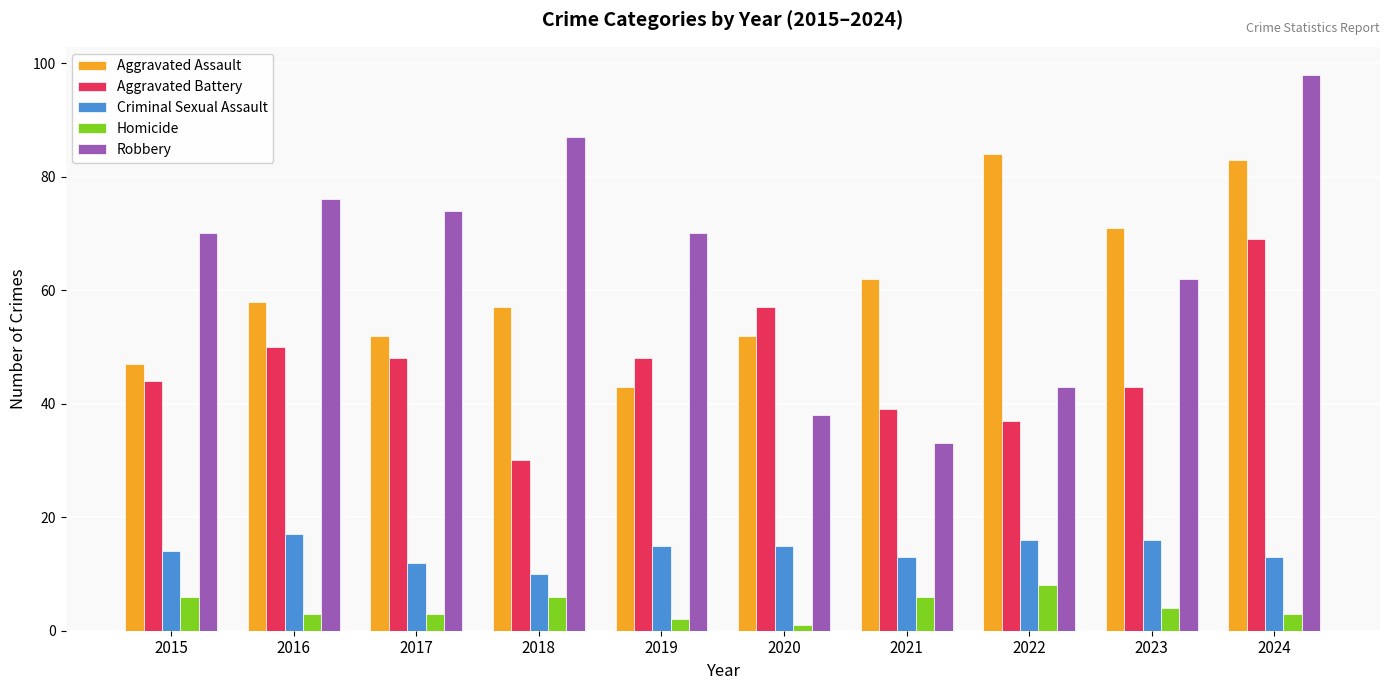

At how many categories does at least one series exceed 1?

10